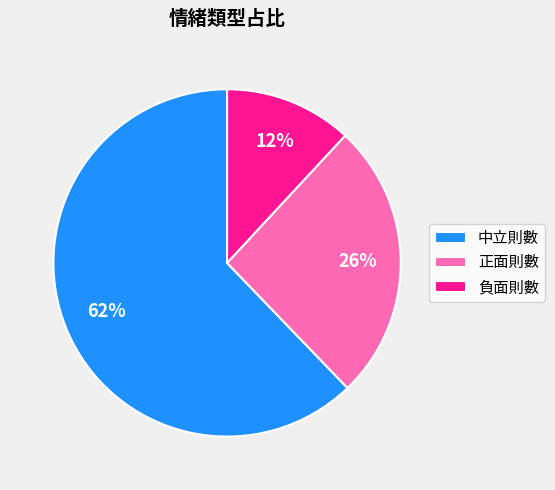

What is the majority slice?

中立則數